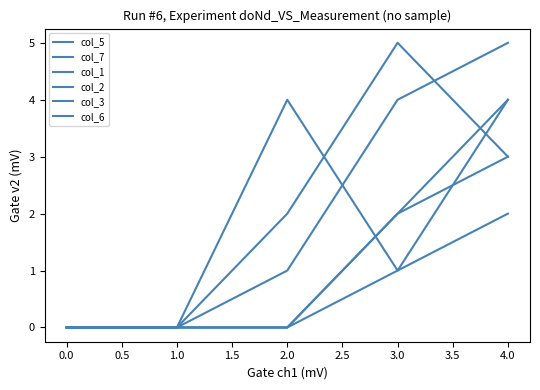

Does the chart display data point markers on the line(s)?

No